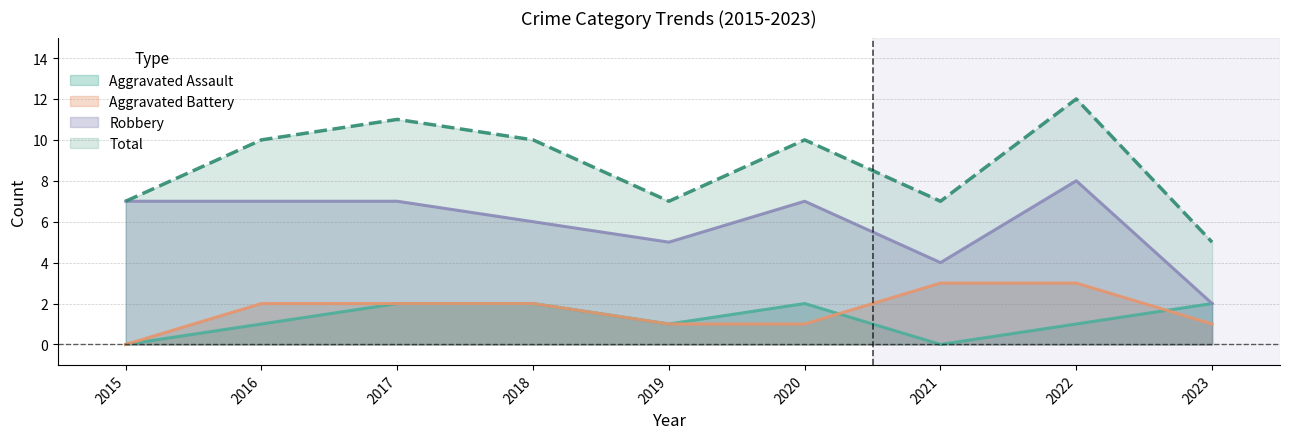

What is the maximum value shown in the chart?

12